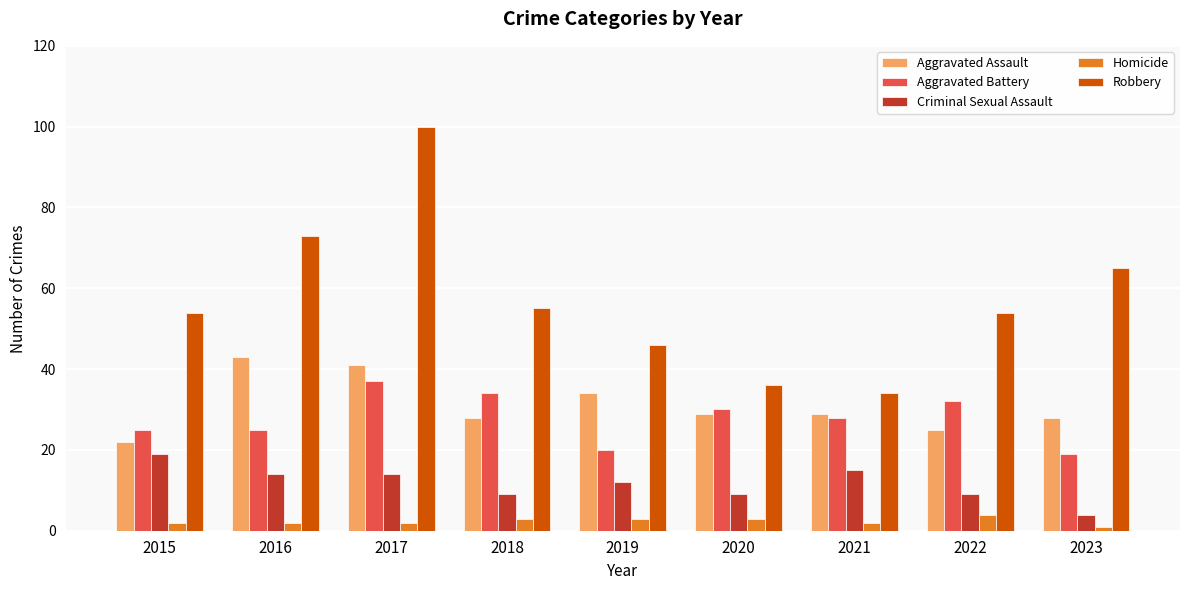

Rank the series at 2020 from highest to lowest value.

Robbery, Aggravated Battery, Aggravated Assault, Criminal Sexual Assault, Homicide